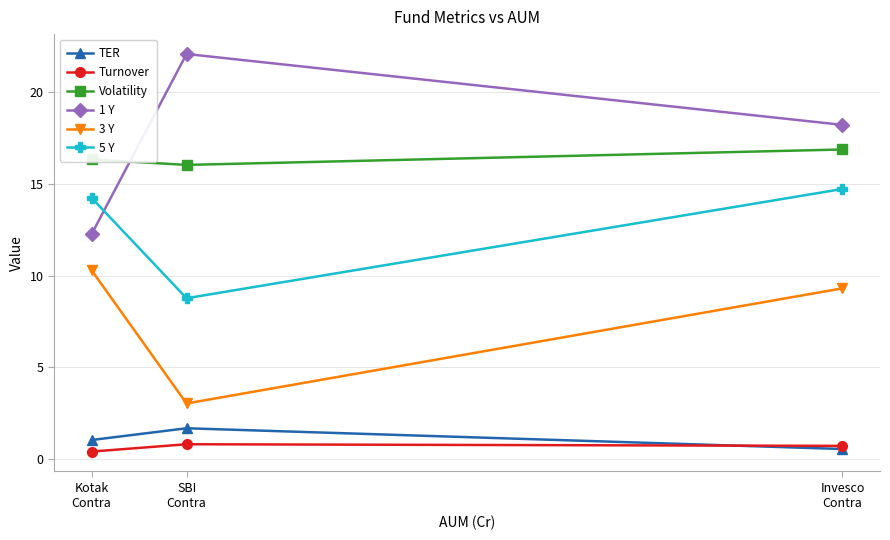

List the labels in order of 5 Y value, largest first.

Invesco
Contra, Kotak
Contra, SBI
Contra